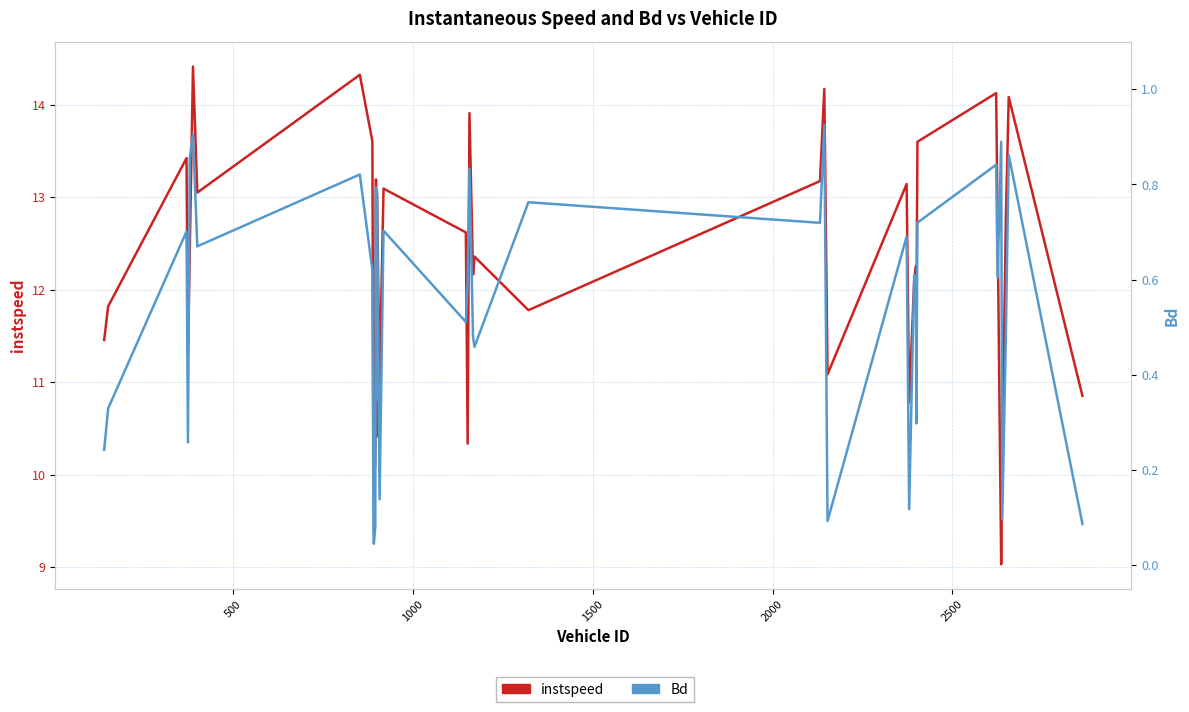

True or false: Bd and instspeed cross at least once.

False